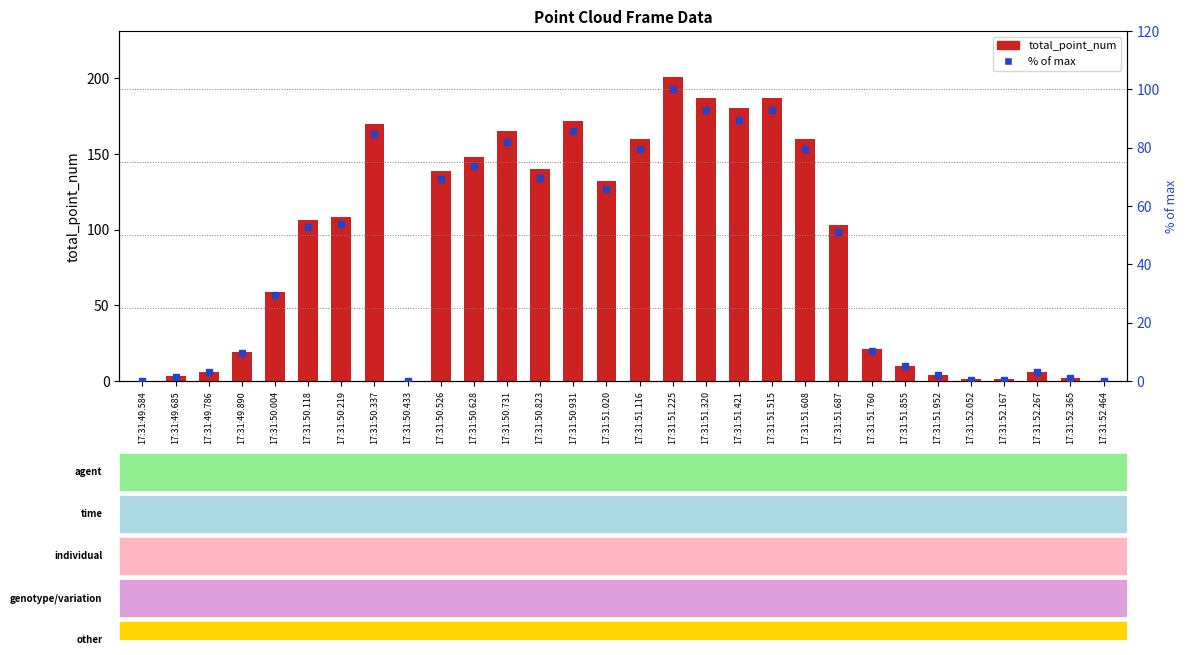

At which label does total_point_num first exceed 106?

17:31:50.219